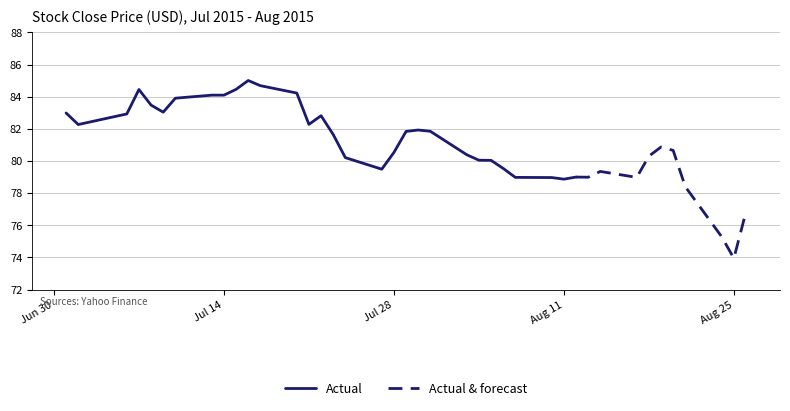

Is it true that the value at 2015-08-03 is 118.5?

False